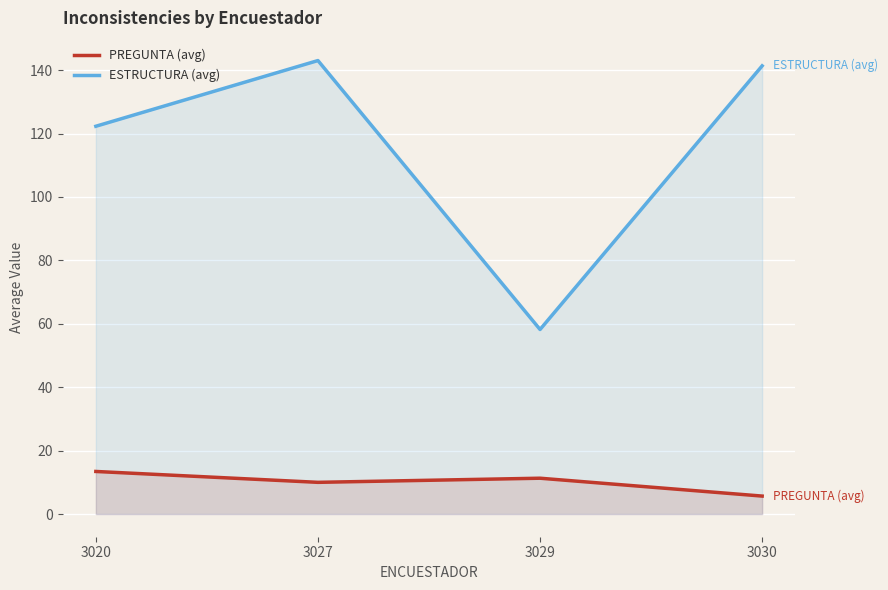

What is the highest value of the ESTRUCTURA (avg) series?

143.0